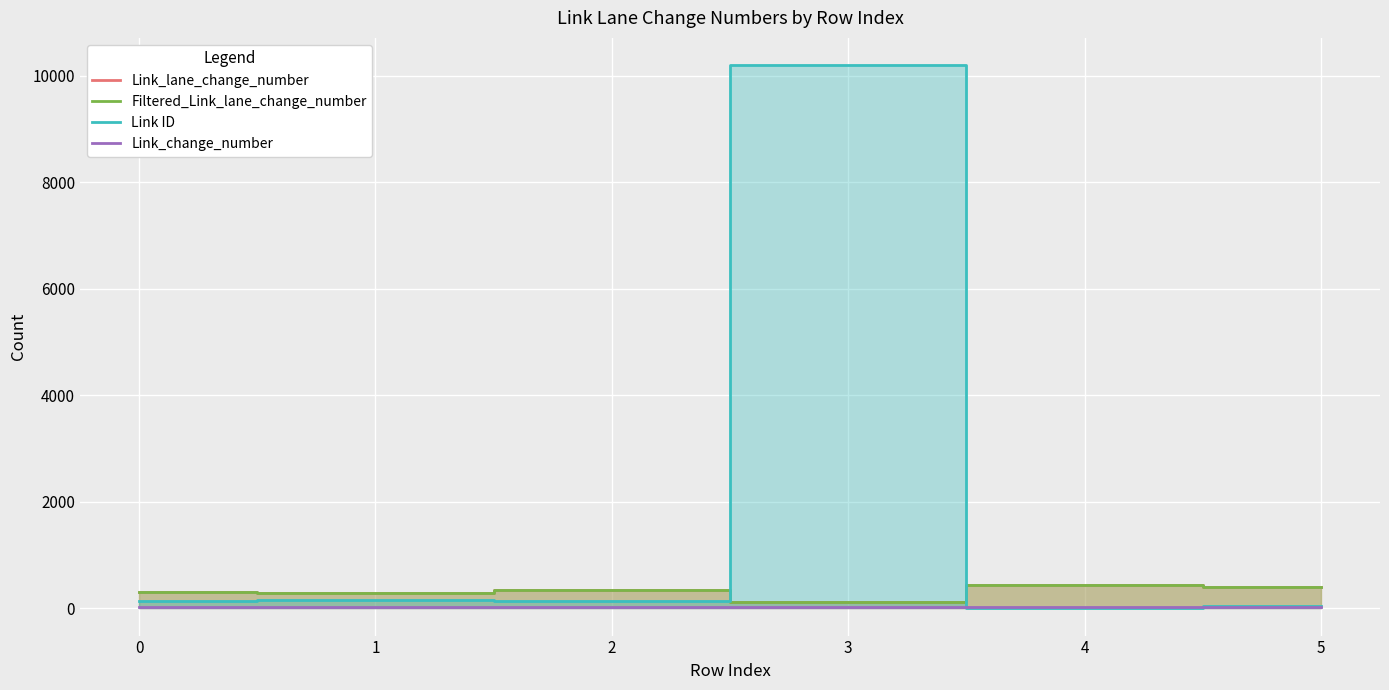

What are all the series names shown in the legend?

Link_lane_change_number, Filtered_Link_lane_change_number, Link ID, Link_change_number